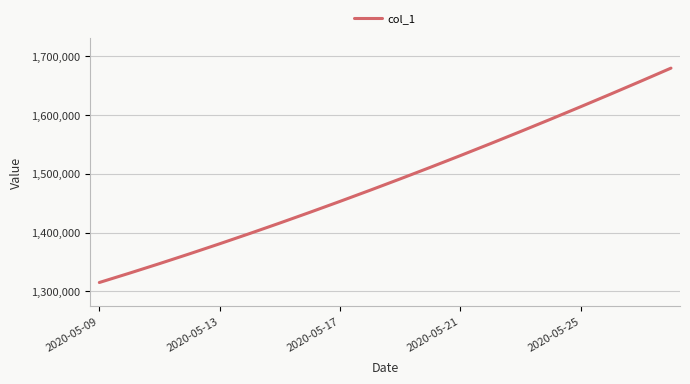

What is the greatest value displayed?

1679393.9